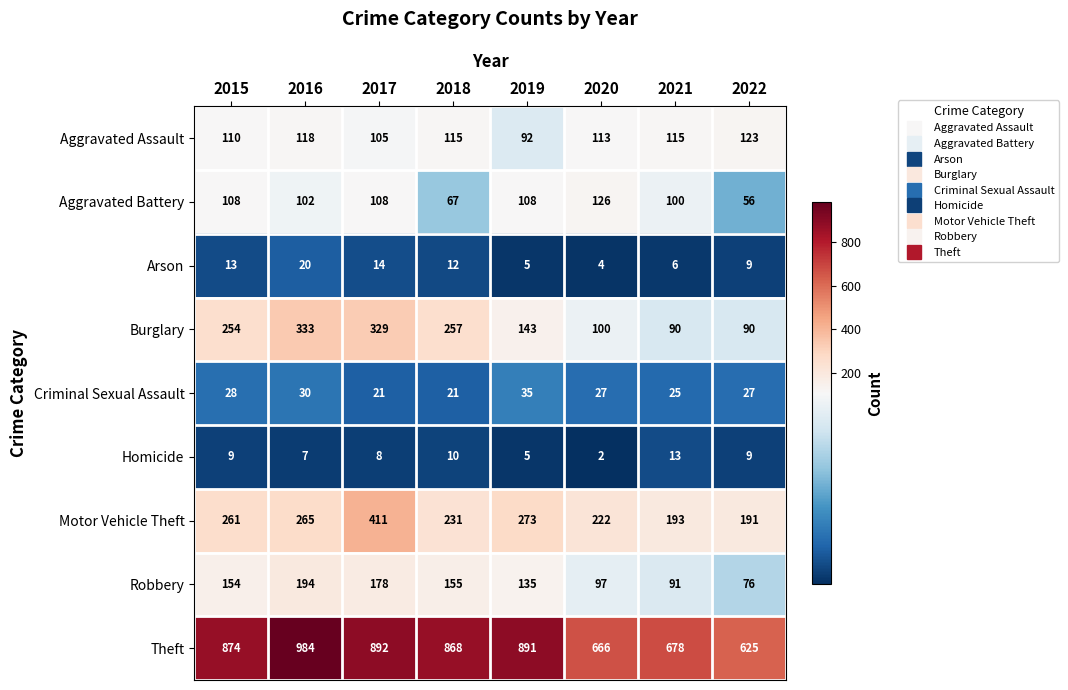

List the series in order of their peak value, highest first.

Theft, Motor Vehicle Theft, Burglary, Robbery, Aggravated Battery, Aggravated Assault, Criminal Sexual Assault, Arson, Homicide